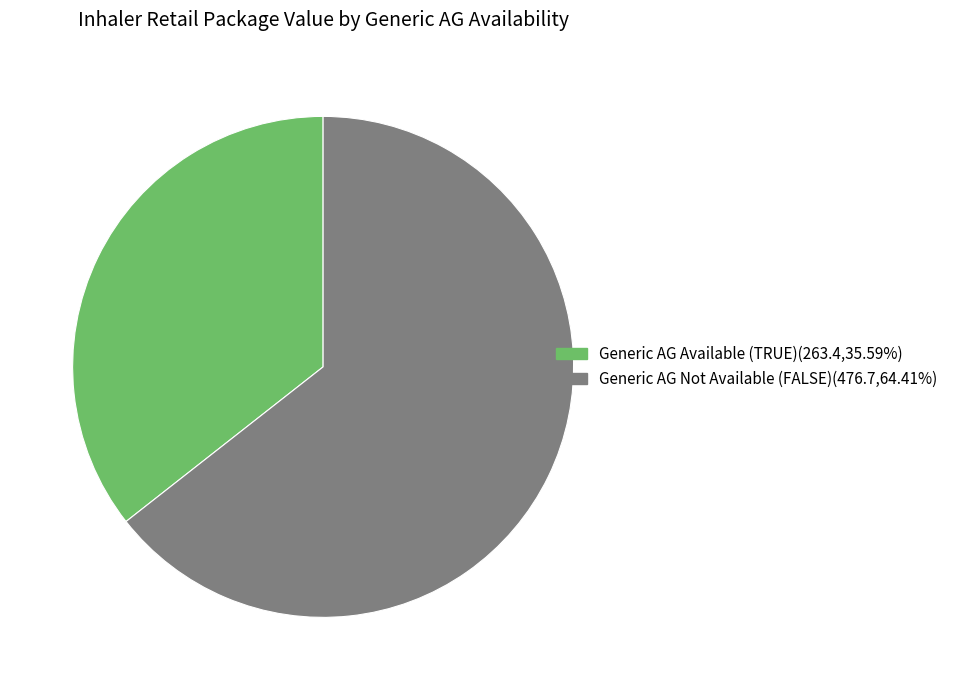

Is there a majority slice in this chart?

Yes